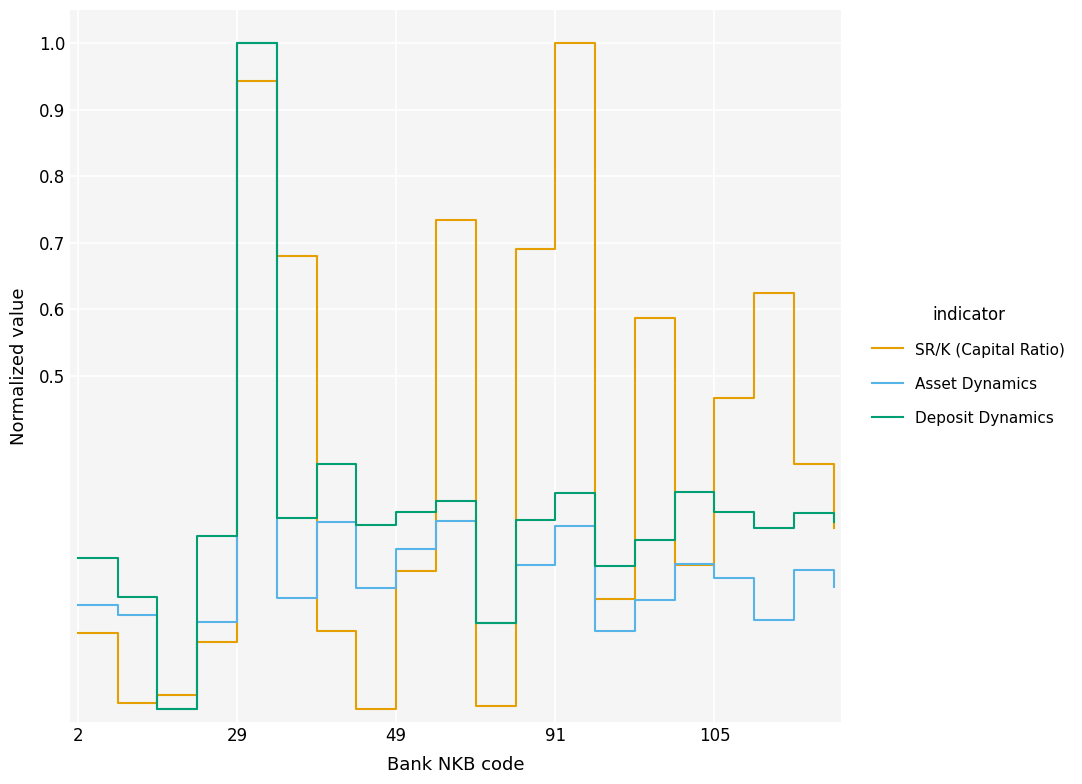

Rank the series by their average value, from highest to lowest.

SR/K (Capital Ratio), Deposit Dynamics, Asset Dynamics